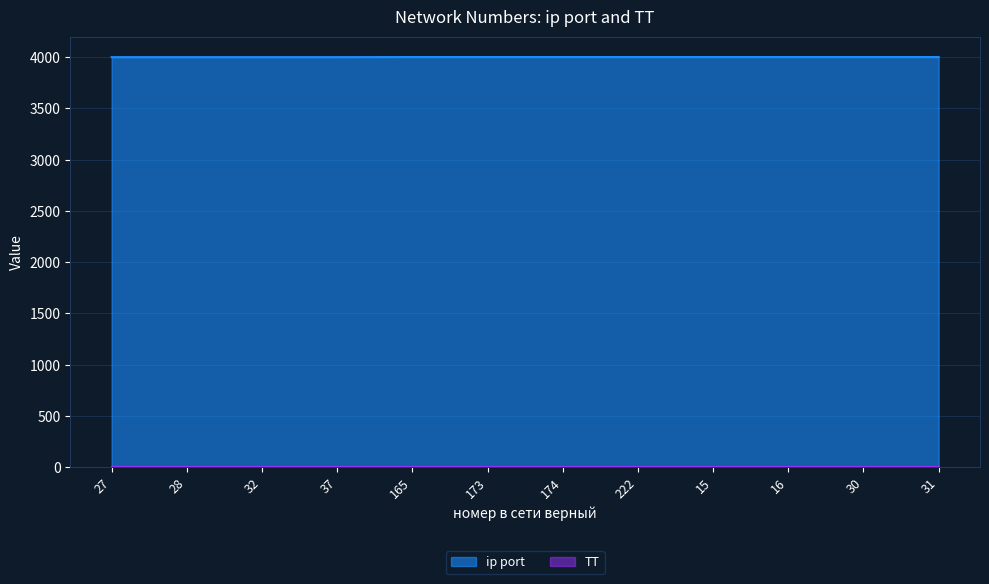

What is the approximate value at 15?

4002